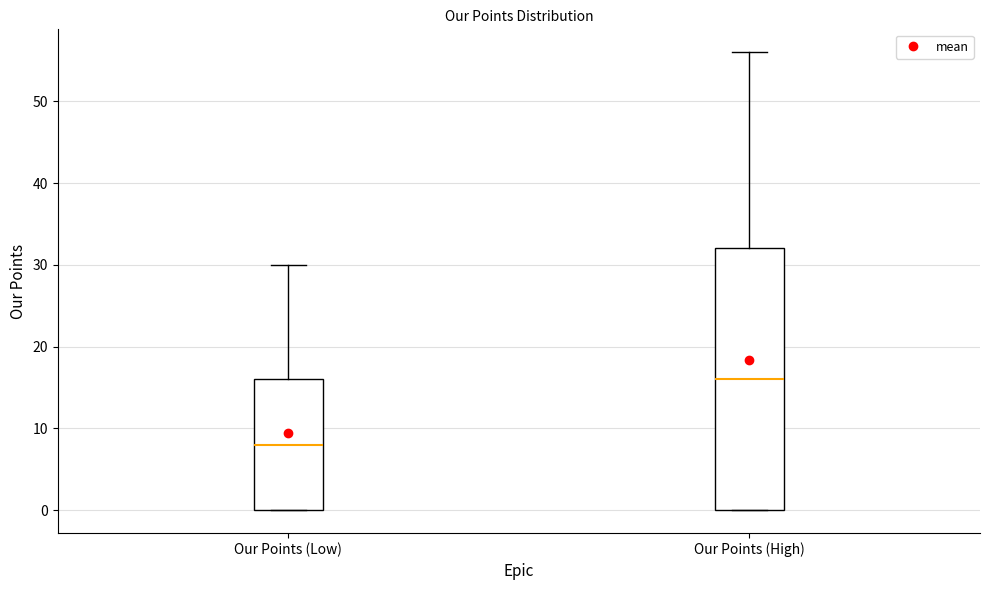

Reading left to right, transcribe this box plot: for each box, give where its median line is, the range the box spans, and where its two whiskers end, as read against the y-axis. The values are not printed on the chart, so give them approximately, as read against the axis.

Our Points (Low): median 8, box 0 to 16, whiskers 0 to 30
Our Points (High): median 16, box 0 to 32, whiskers 0 to 56